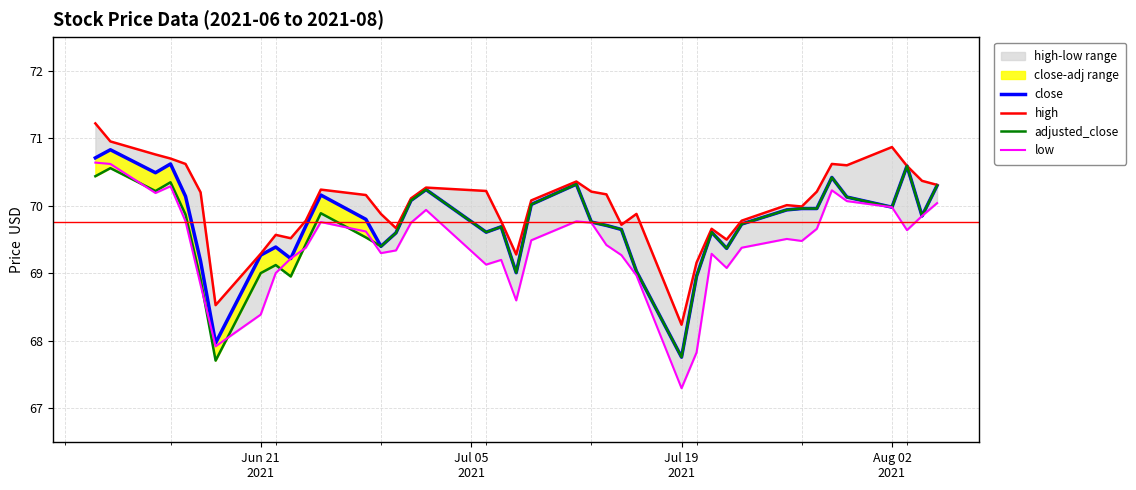

At which label does adjusted_close first exceed 69?

Jun 21
2021